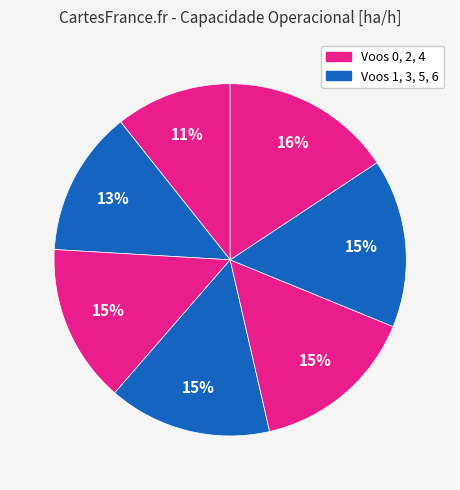

How many slices are in this pie chart?

7